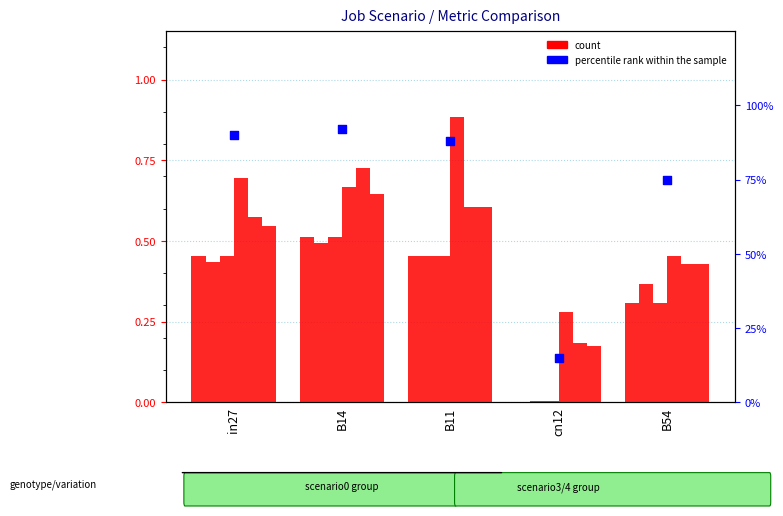

At how many categories does at least one series exceed 0?

5